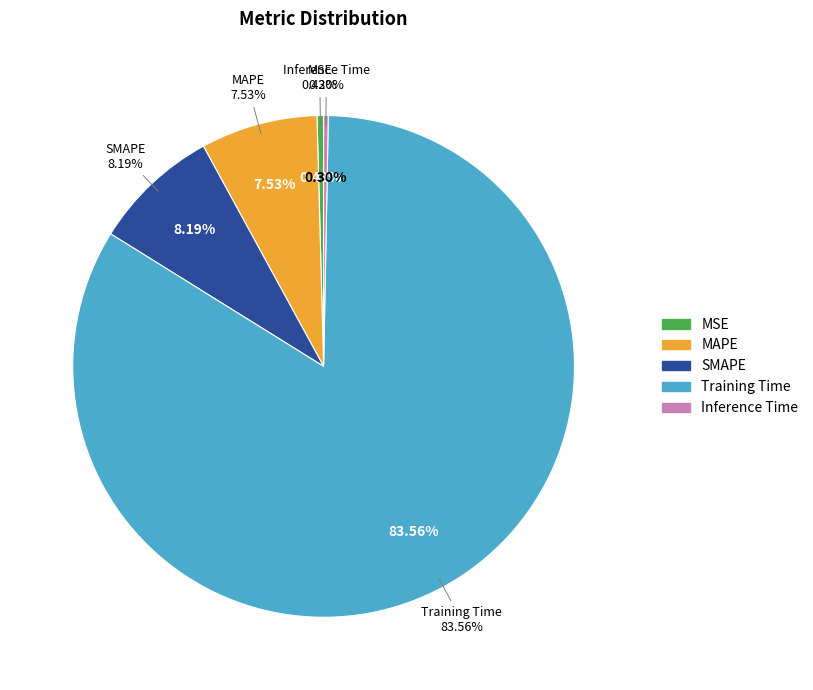

Is there a majority slice in this chart?

Yes